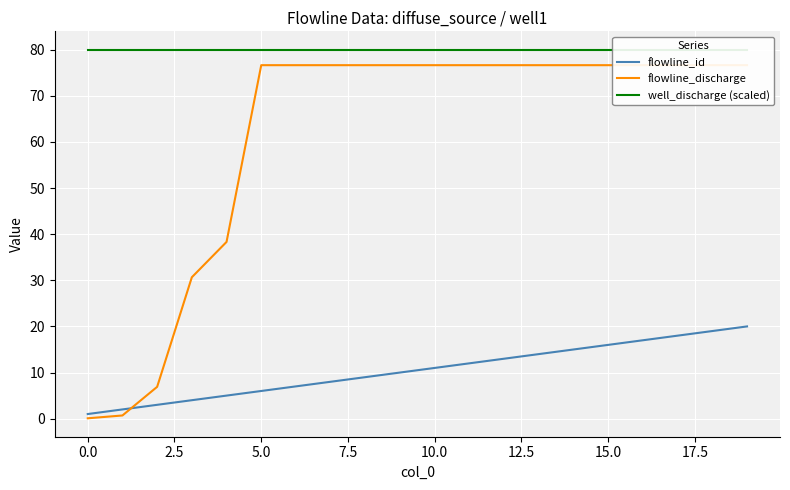

Does the chart display data point markers on the line(s)?

No